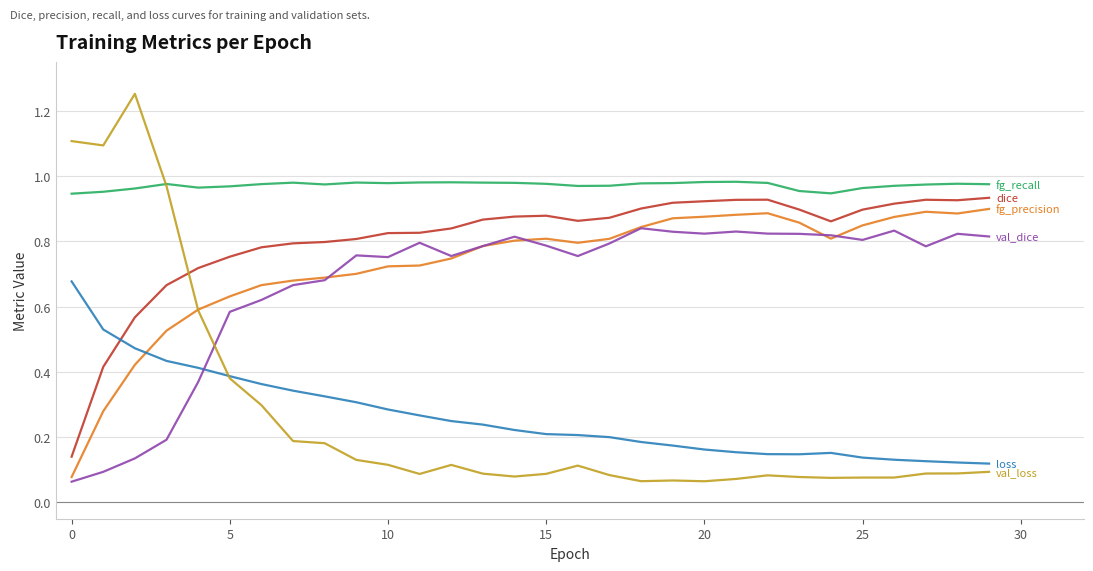

How many lines are shown in the chart?

6